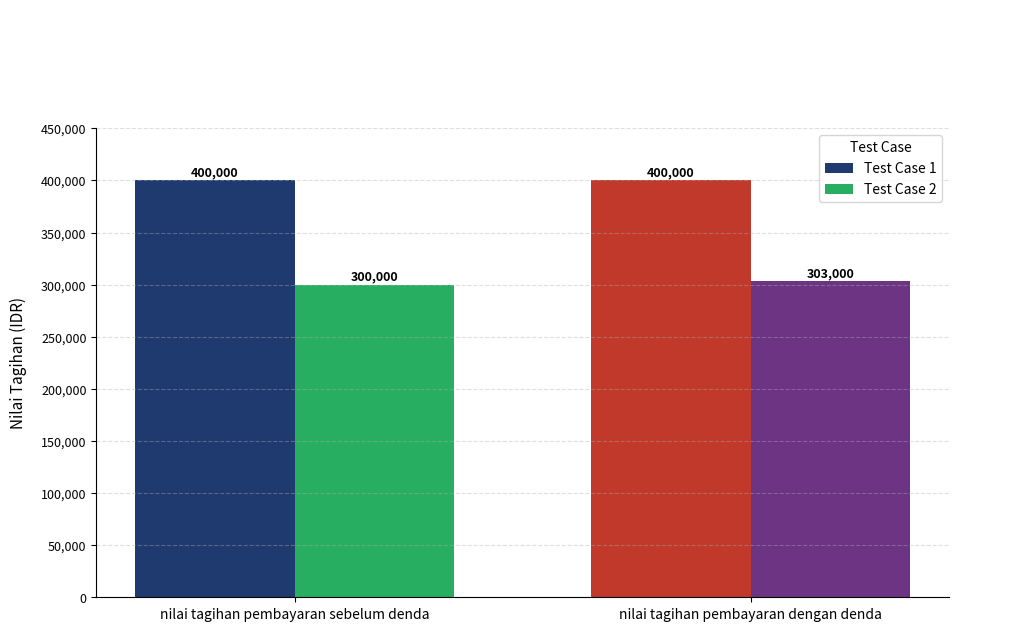

Is it true that Test Case 2 equals 162945 at nilai tagihan pembayaran dengan denda?

False